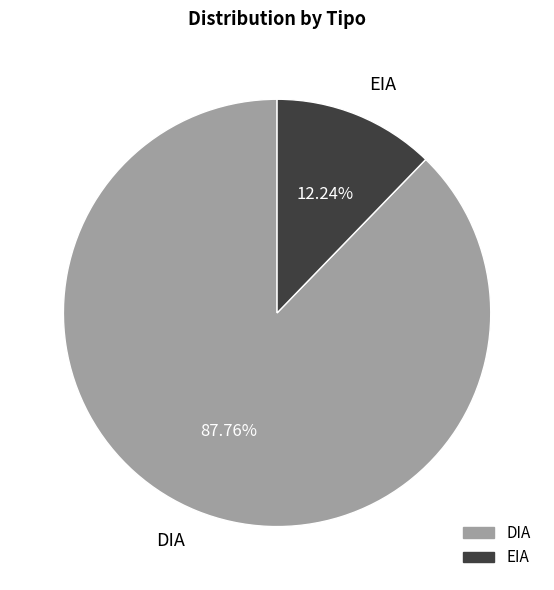

Between DIA and EIA, which is larger?

DIA